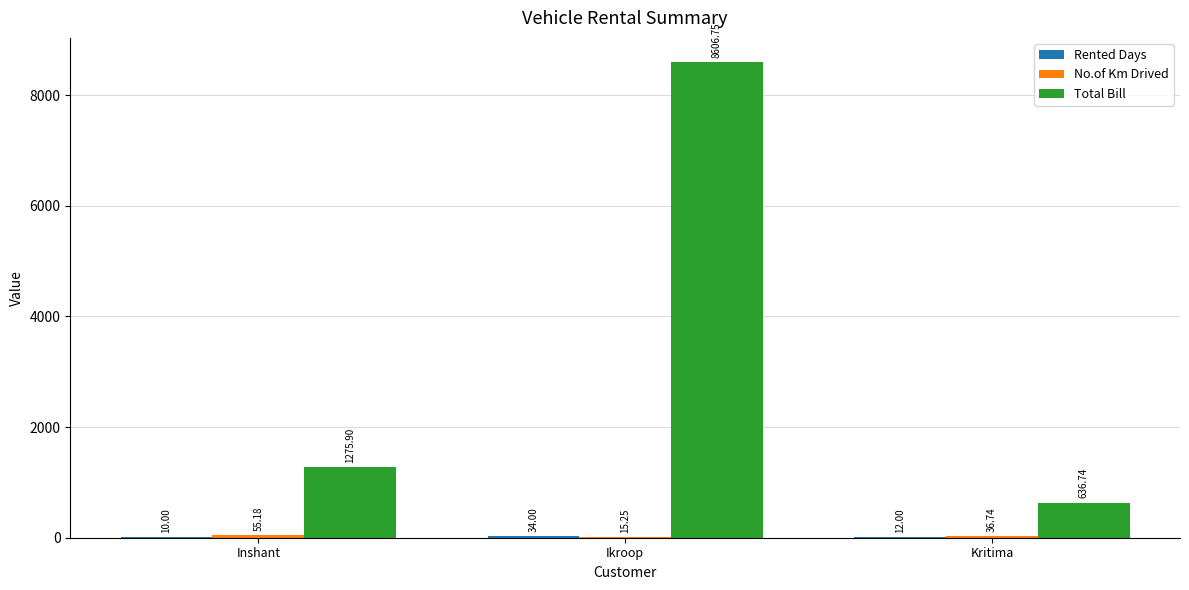

Which label corresponds to the largest value in the chart?

Ikroop